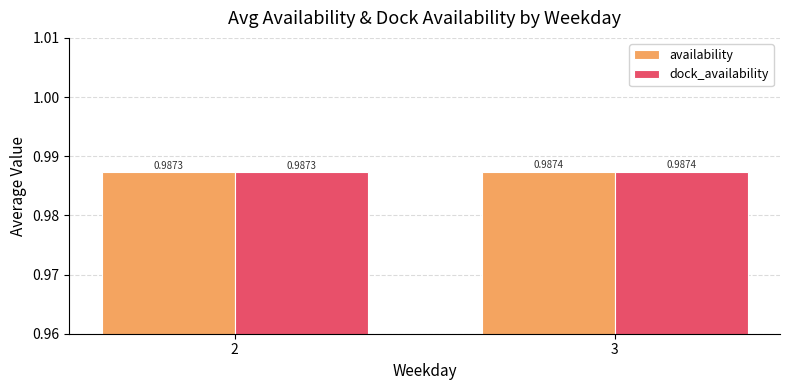

Is the value of availability at 2 greater than the value of dock_availability at 3?

No